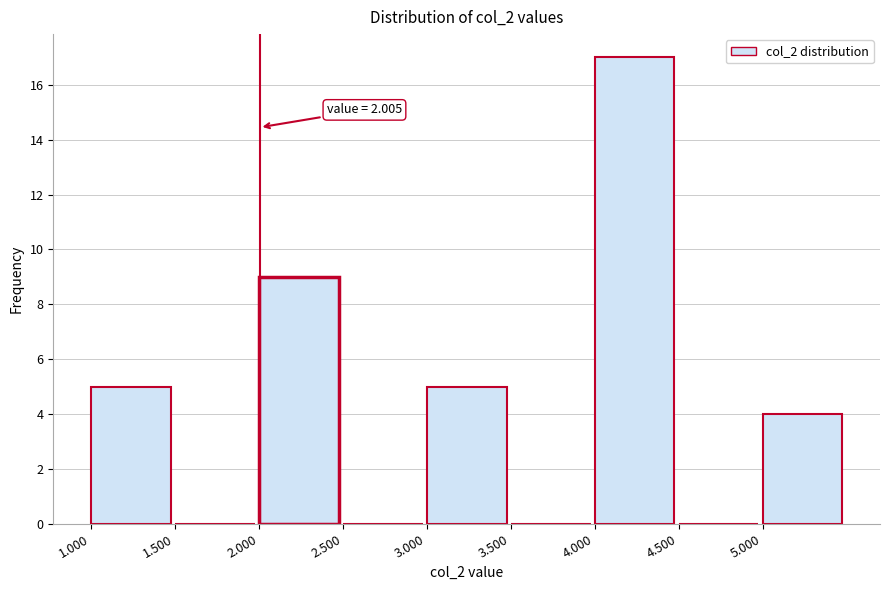

Which range on the x-axis has the tallest bar?

4.0 to 4.5